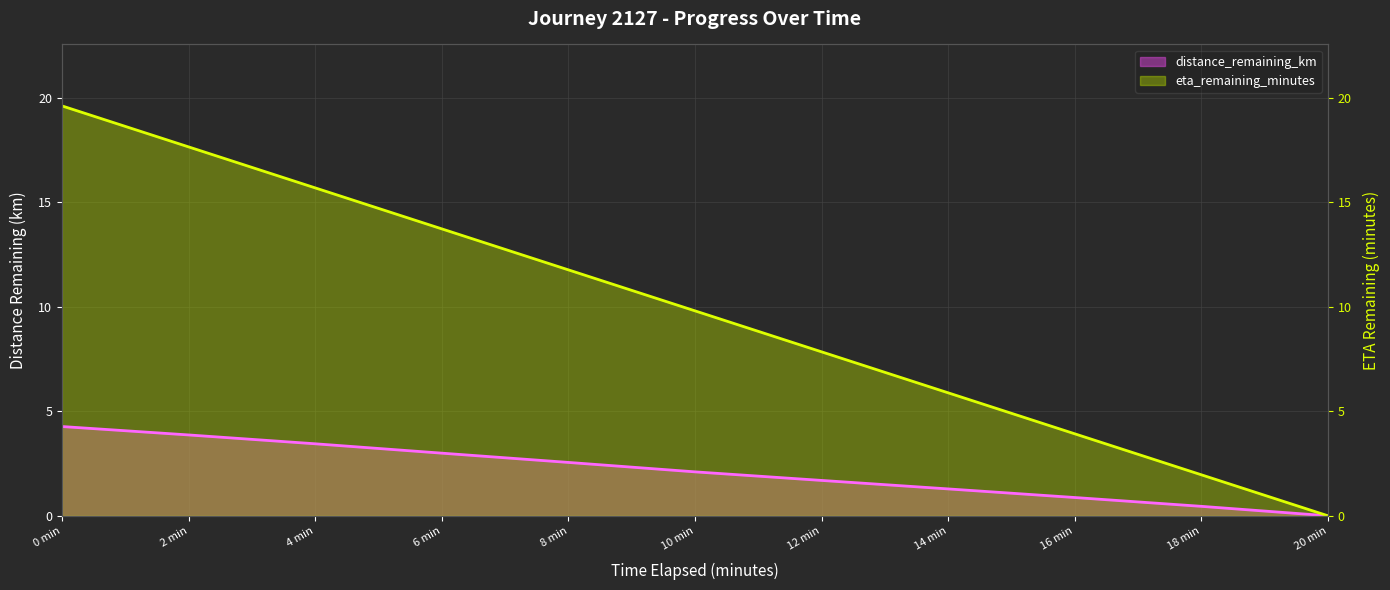

How many data points in distance_remaining_km are above 2?

6